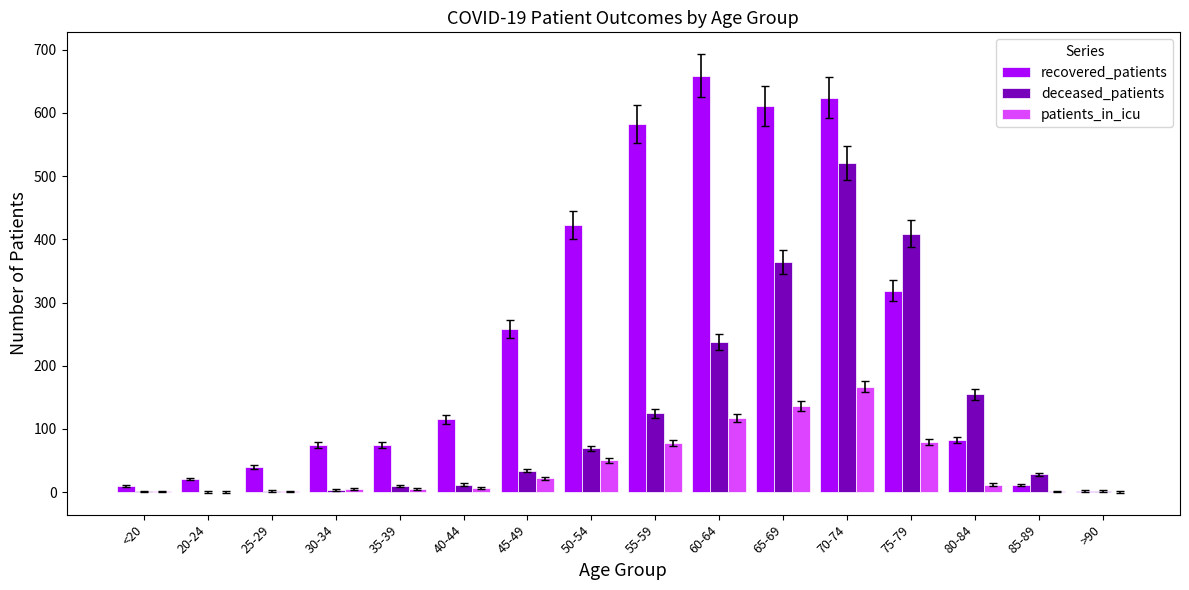

Count the number of data series in this chart.

3